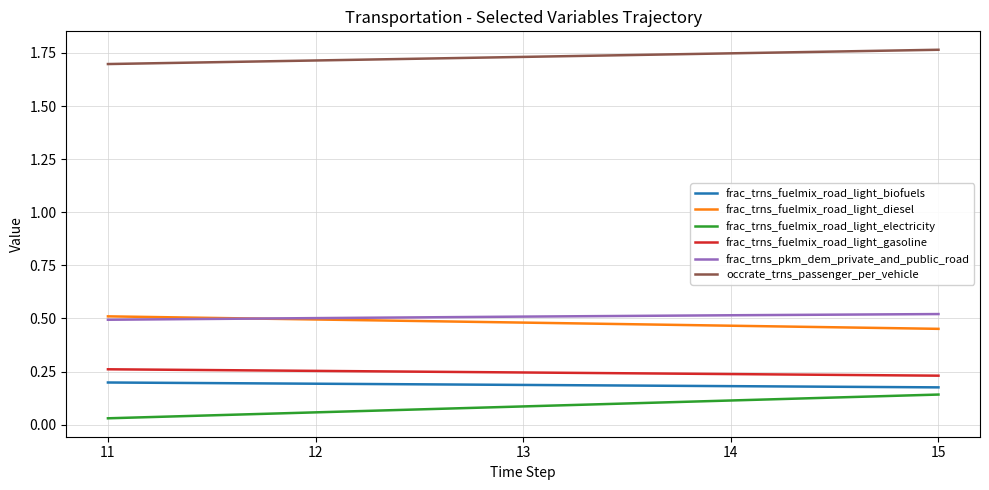

What is the spread (max minus min) of values at 14?

1.6